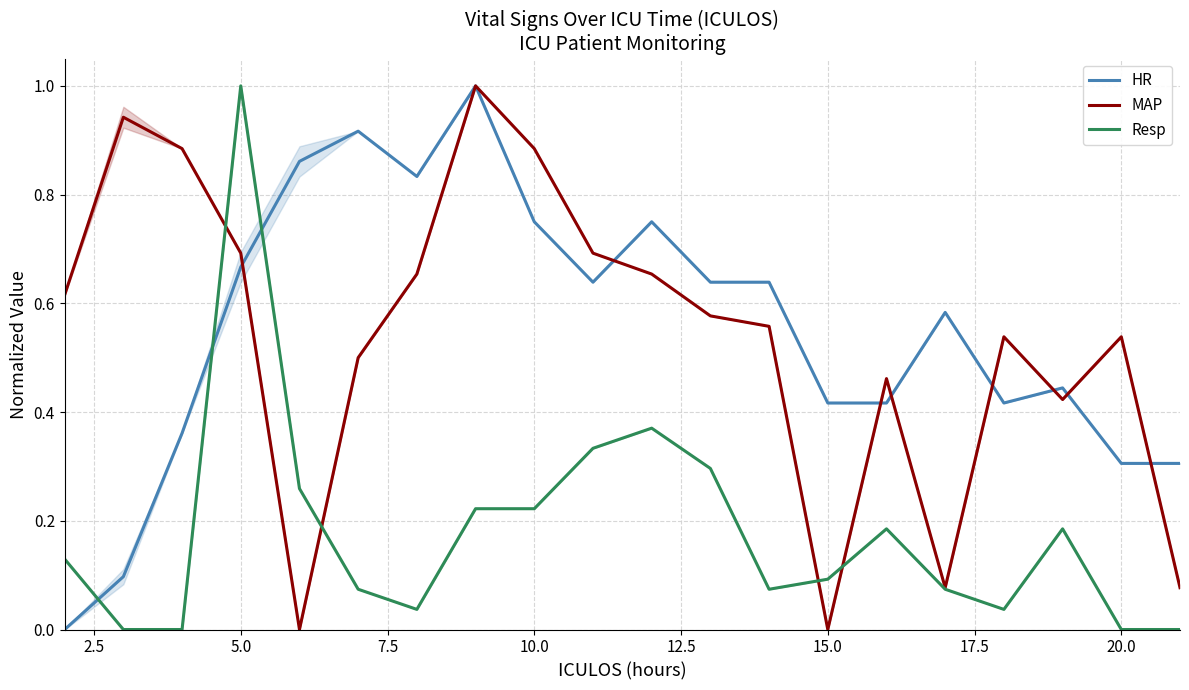

What is the difference between the maximum and second lowest values in the MAP series?

1.0